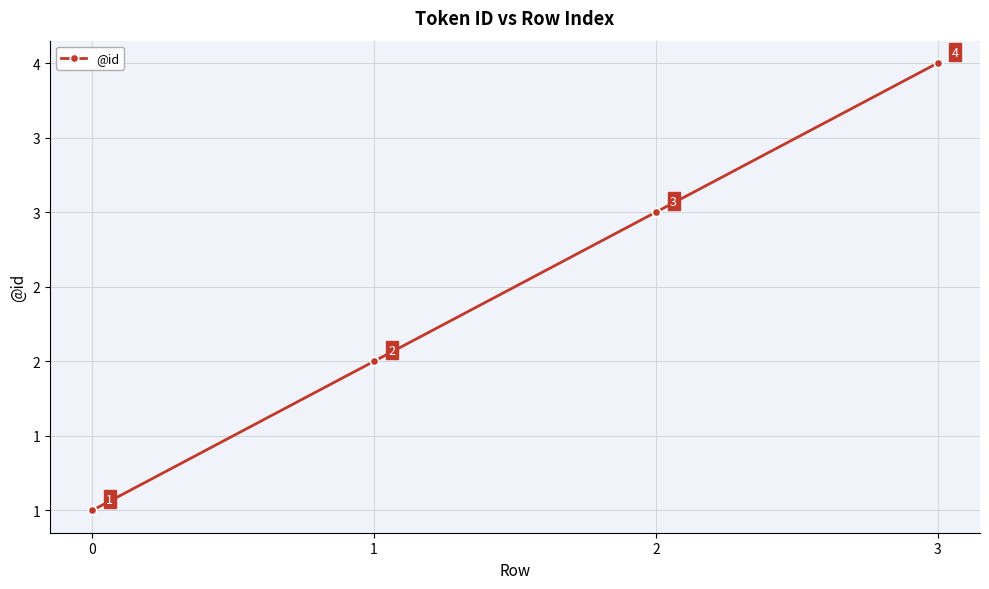

At which category does the chart reach its peak across all series?

3